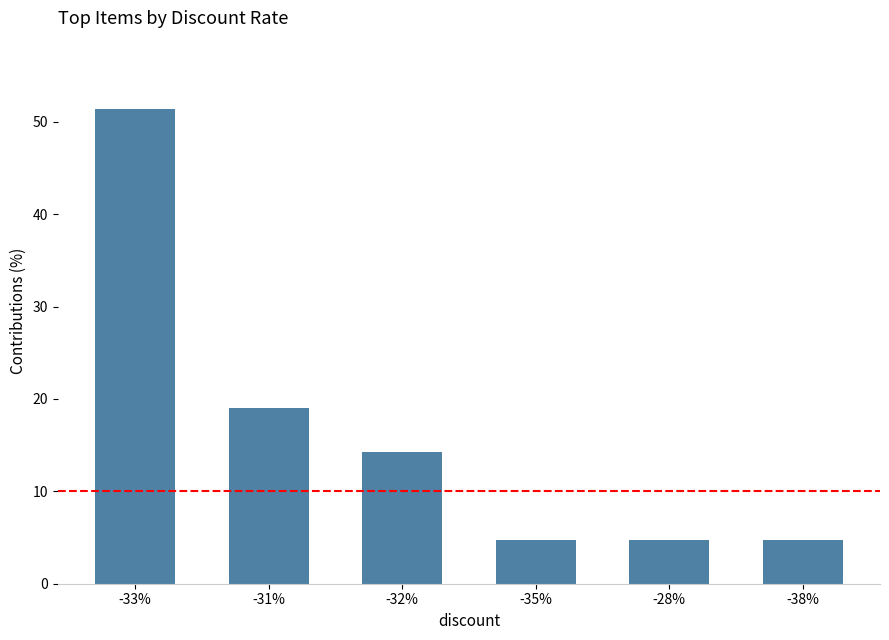

At which label does the data first exceed 14?

-33%